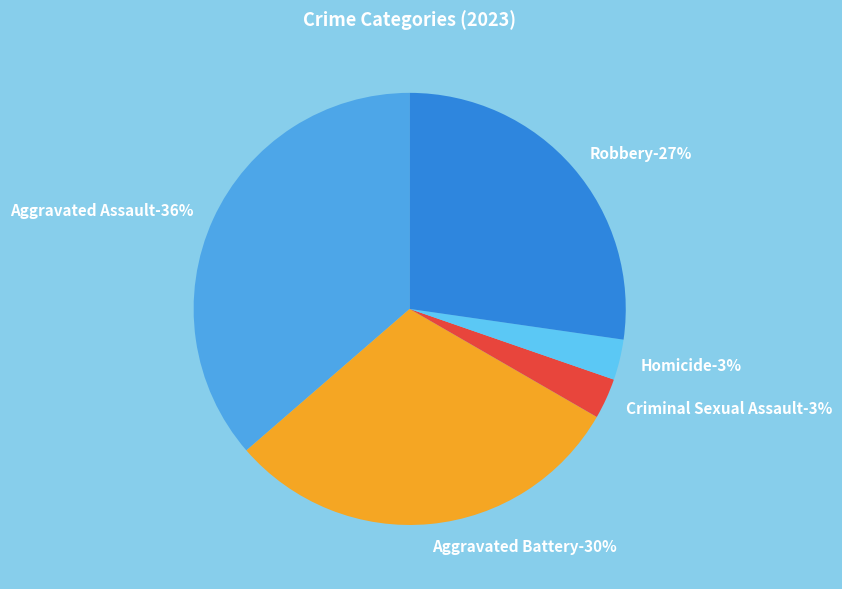

Which slice is the smallest?

Criminal Sexual Assault